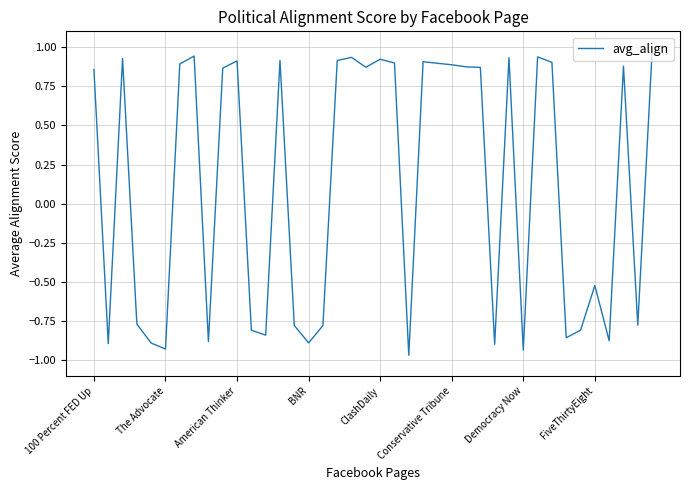

What is the difference between the maximum and minimum values?

1.9